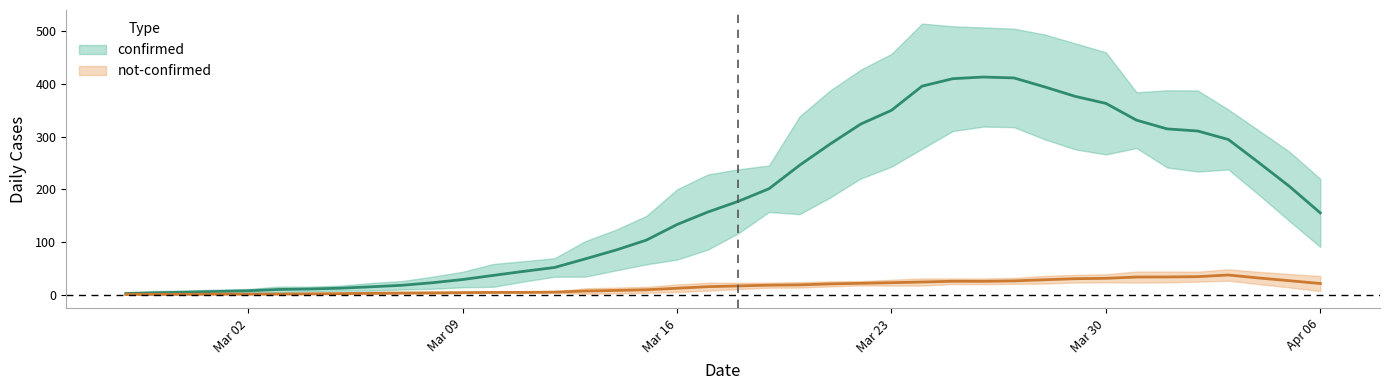

Between 2020-03-04 and 2020-03-08, which series saw the biggest shift?

confirmed